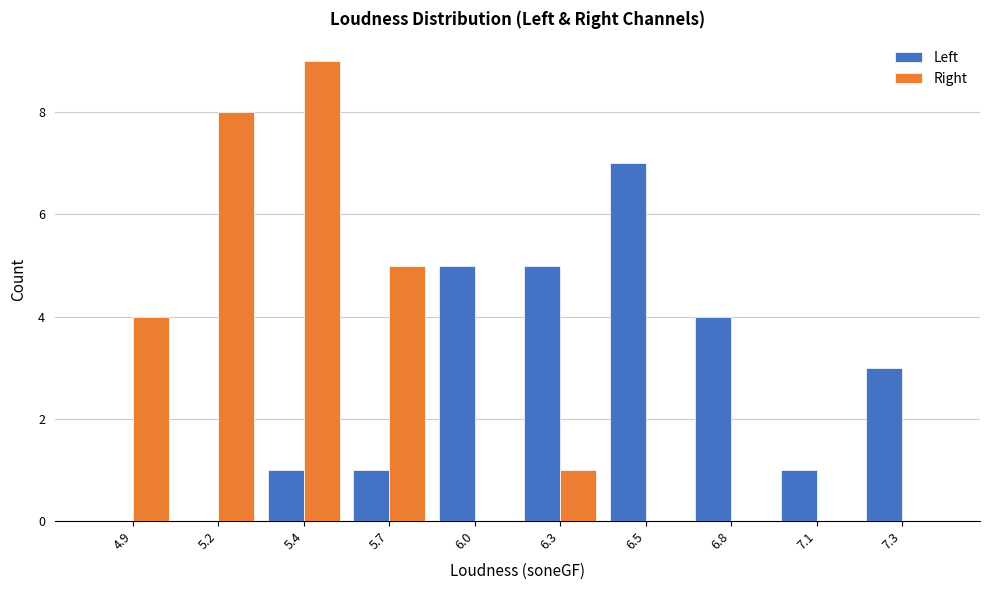

Reading right to left, what are all the values shown in this chart?

Left: 7.3=3	7.1=1	6.8=4	6.5=7	6.3=5	6.0=5	5.7=1	5.4=1	5.2=0	4.9=0
Right: 7.3=0	7.1=0	6.8=0	6.5=0	6.3=1	6.0=0	5.7=5	5.4=9	5.2=8	4.9=4